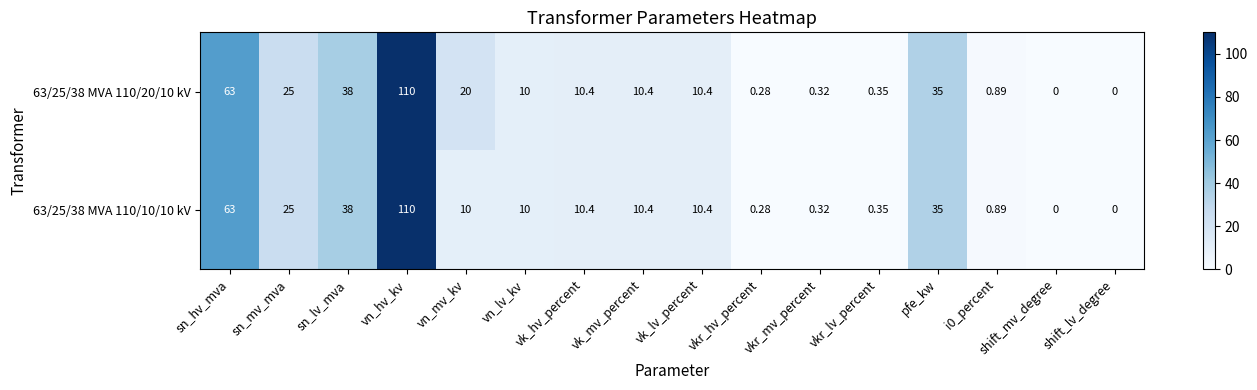

Where does the 63/25/38 MVA 110/20/10 kV series first go above 10?

sn_hv_mva